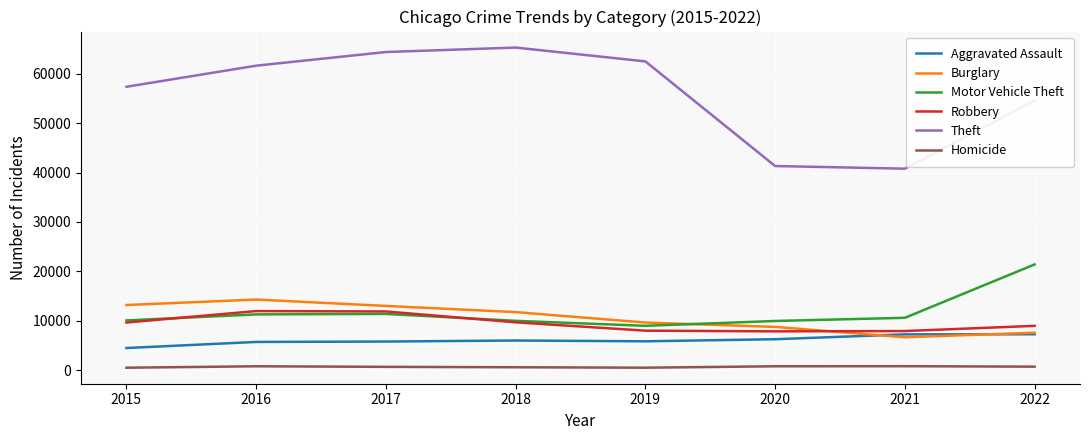

True or false: Aggravated Assault has a value of 7243 at 2021.

True